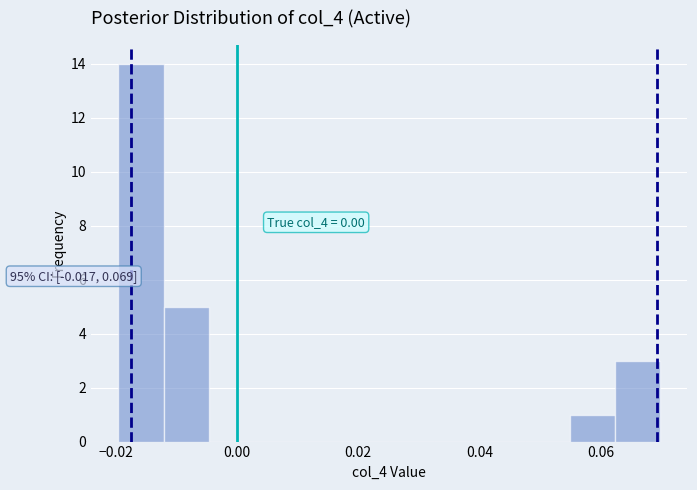

Read against the x-axis, roughly where is the centre of the tallest bar?

-0.016